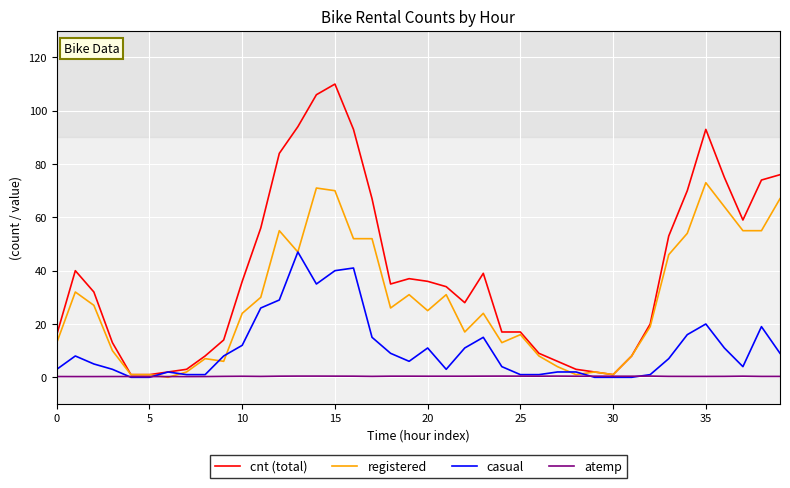

Which series has the largest range (max minus min)?

cnt (total)